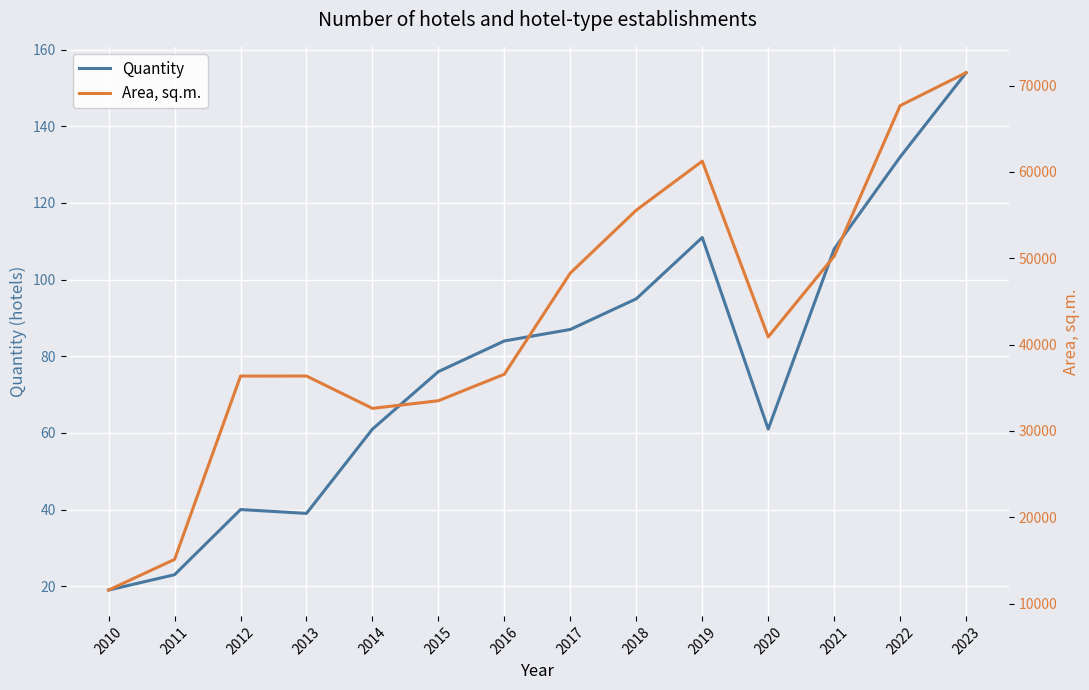

What is the minimum value shown in the chart?

19